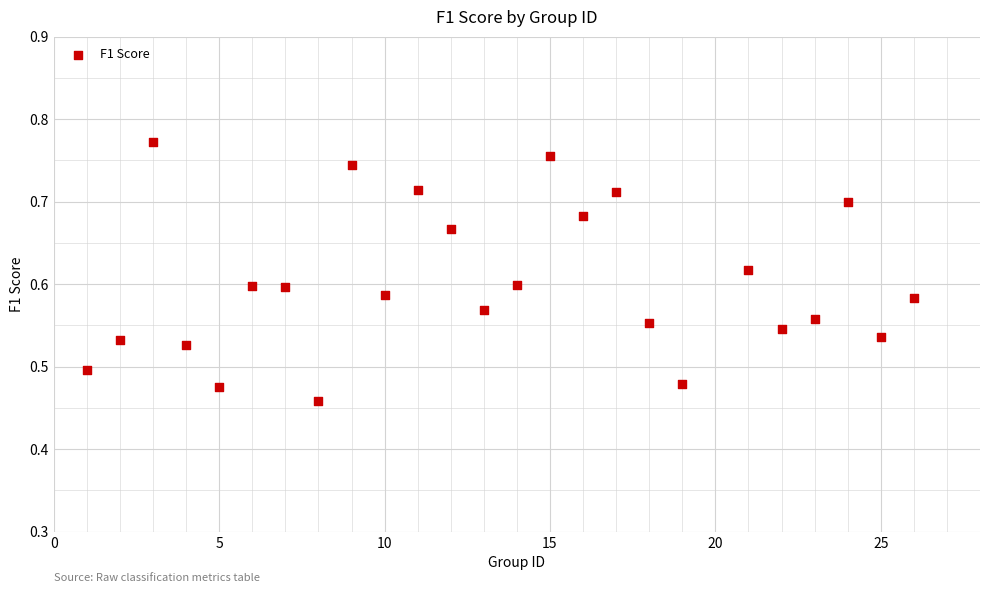

What is the range of Y values (max minus min)?

0.3